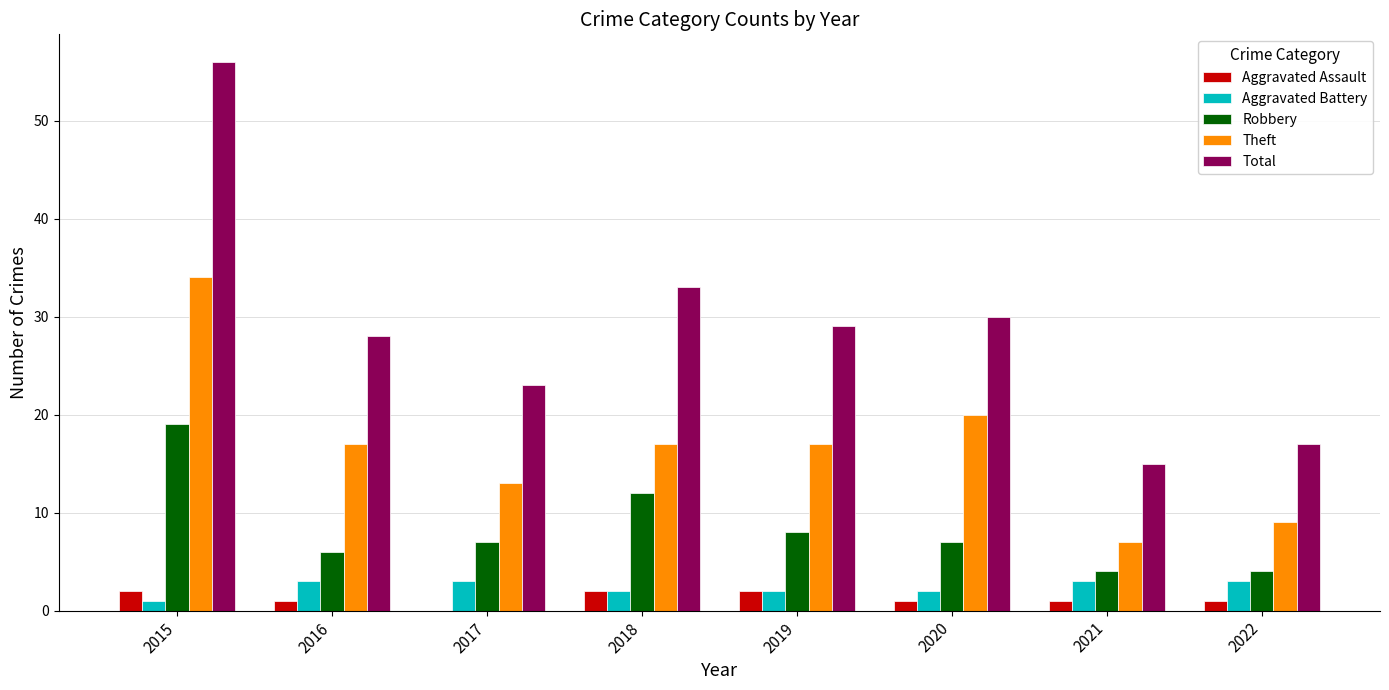

What is the average value of the Aggravated Assault series?

1